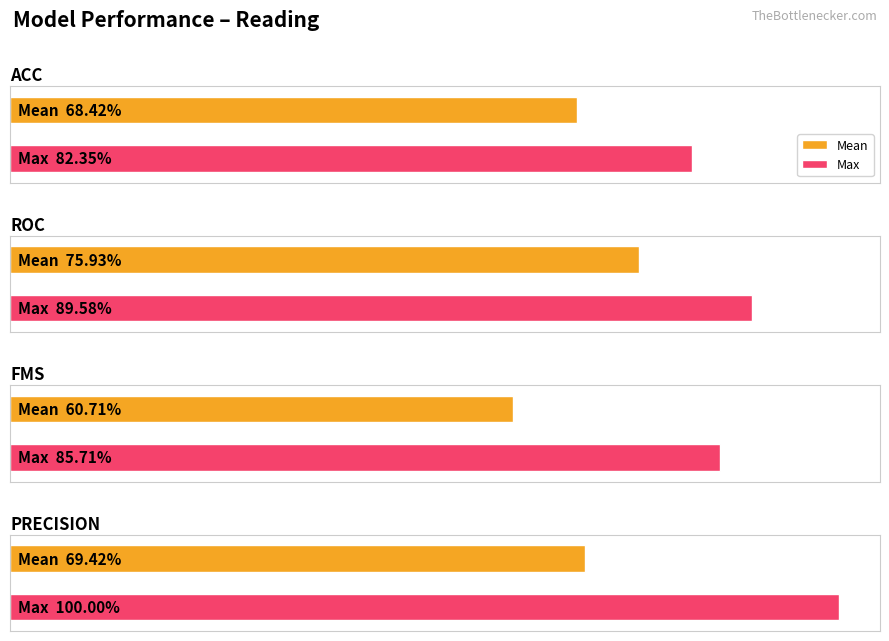

What is the approximate value of Reading_max at roc?

0.9